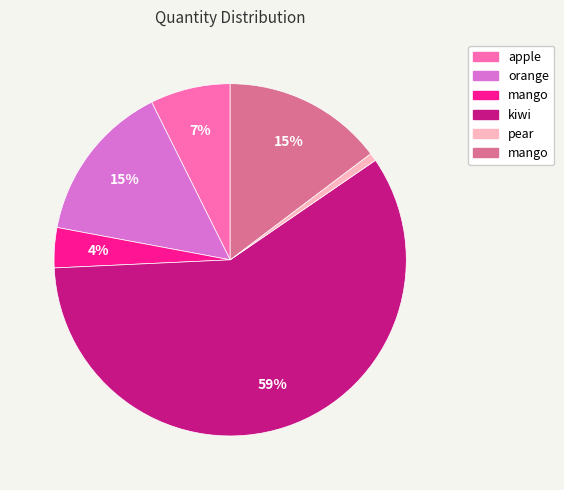

To the nearest percent, what is the average slice percentage?

17%